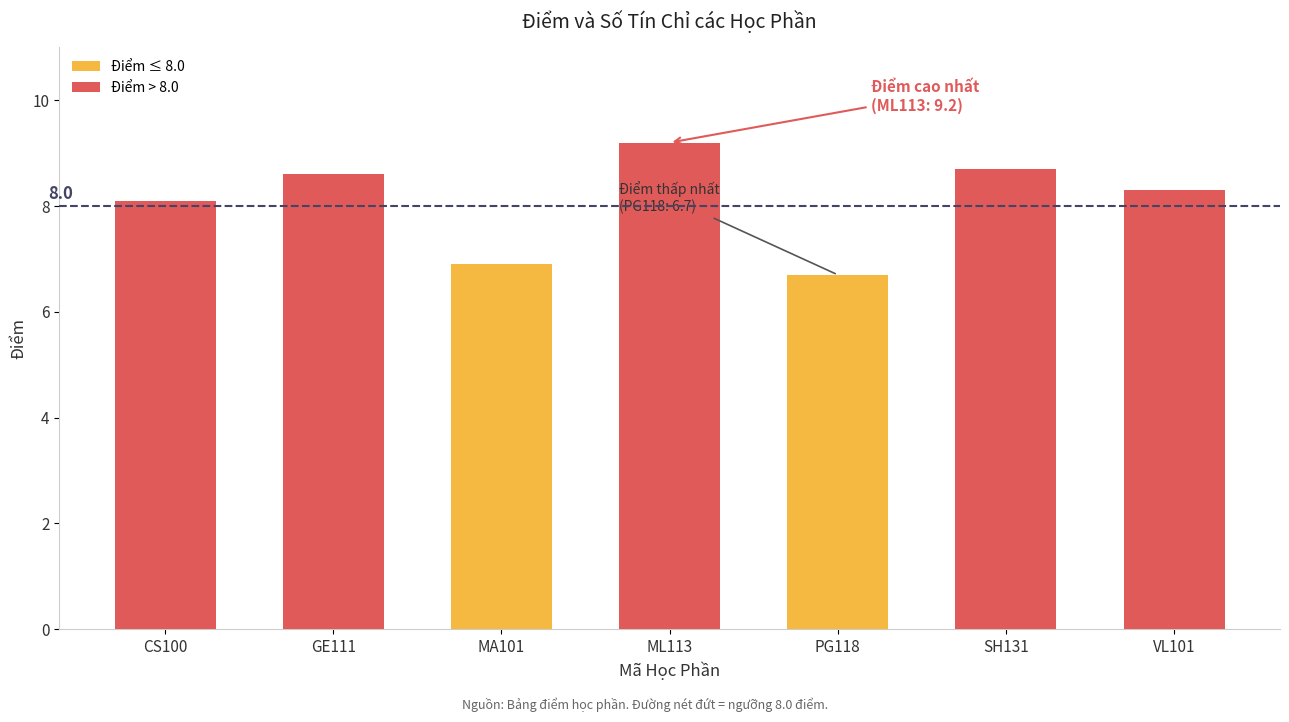

Rank the categories by value from highest to lowest.

ML113, SH131, GE111, VL101, CS100, MA101, PG118